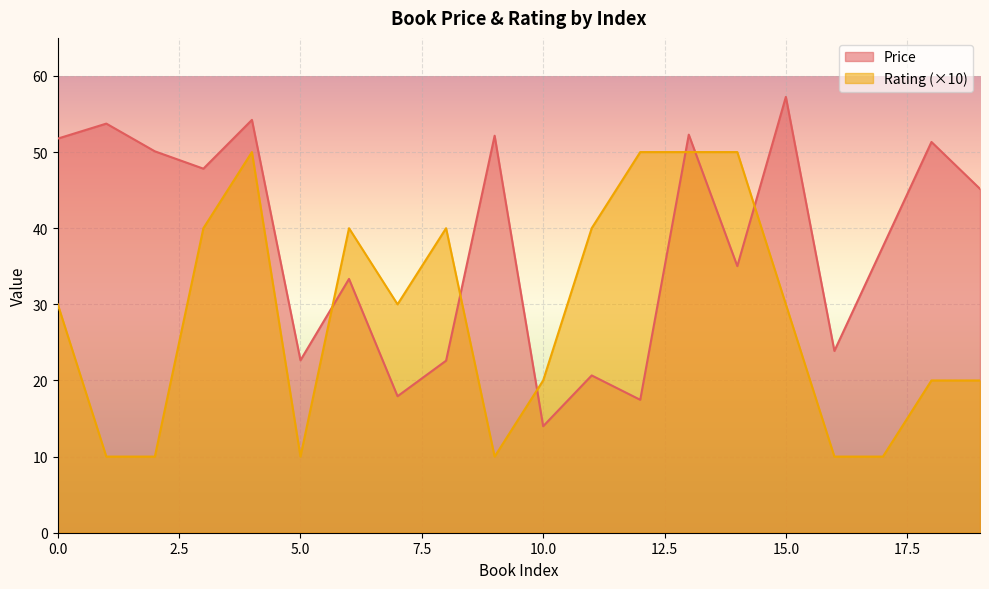

At how many categories does at least one series exceed 40?

12